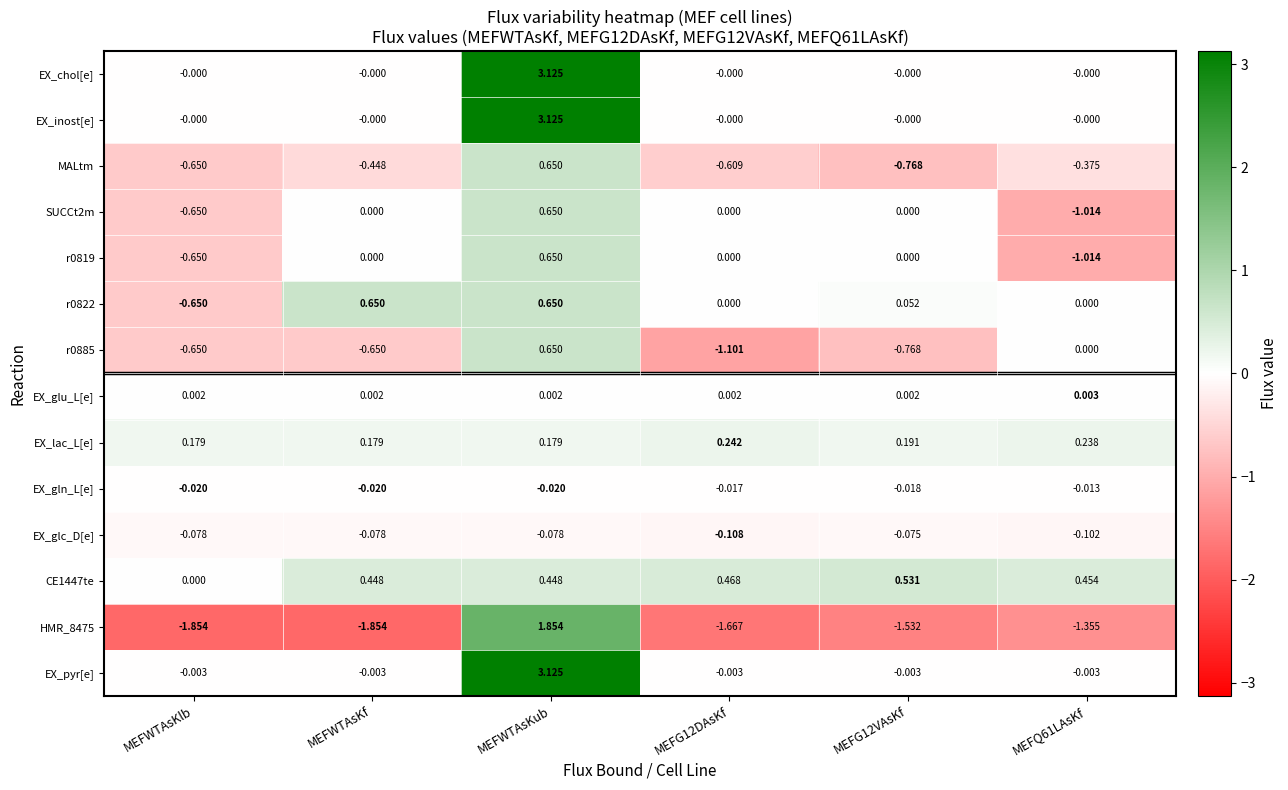

Which label corresponds to the largest value in the chart?

MEFWTAsKub